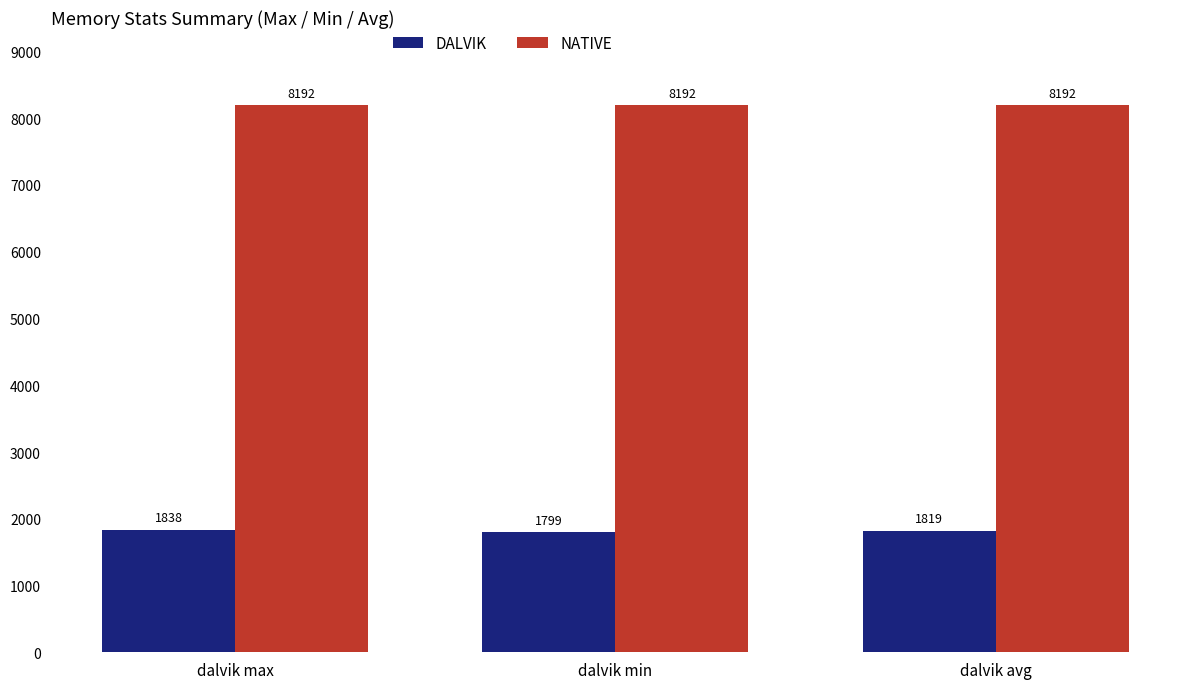

What is the label of the 2nd bar from the left?

dalvik min